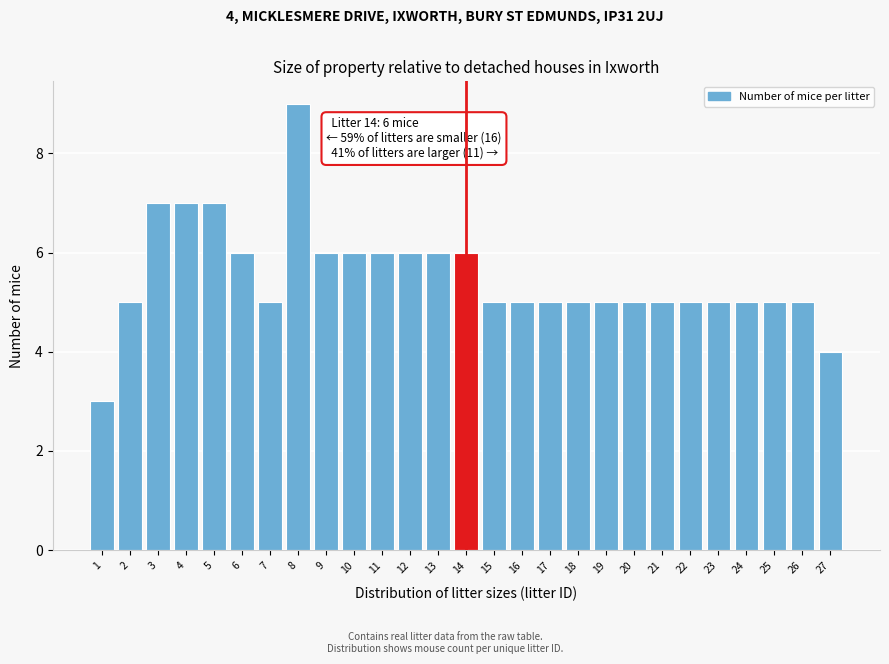

Reading left to right, transcribe all the data shown in this chart.

3	5	7	7	7	6	5	9	6	6	6	6	6	6	5	5	5	5	5	5	5	5	5	5	5	5	4